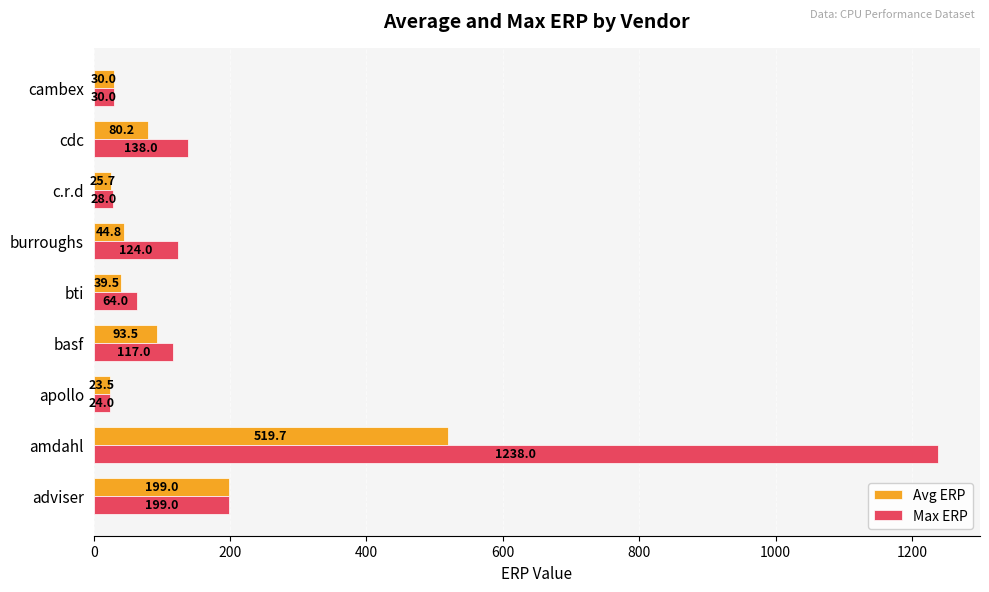

What is the highest value of the Avg ERP series?

519.7